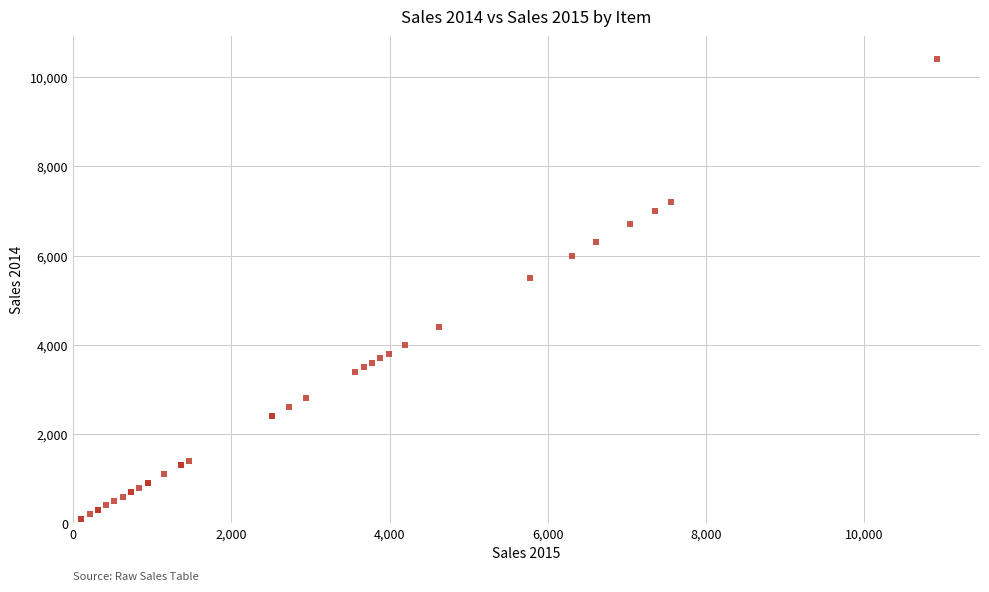

What Y value in the scatter plot is closest to 5250?

5500